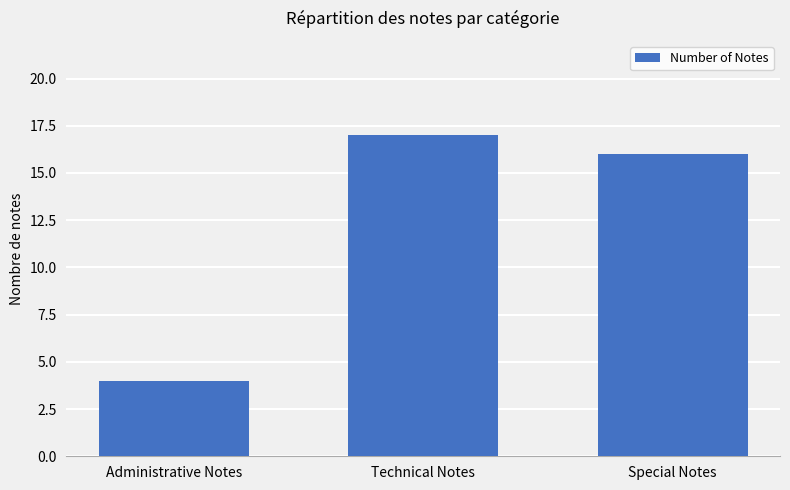

At which label does the data first exceed 16?

Technical Notes